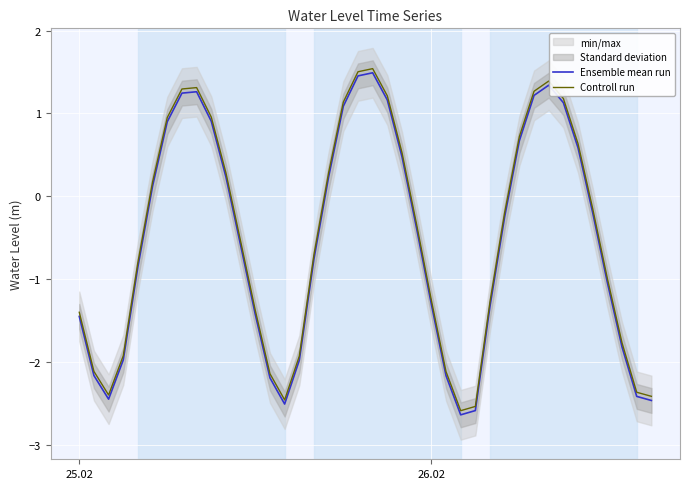

Which series has the largest total across all categories?

Controll run